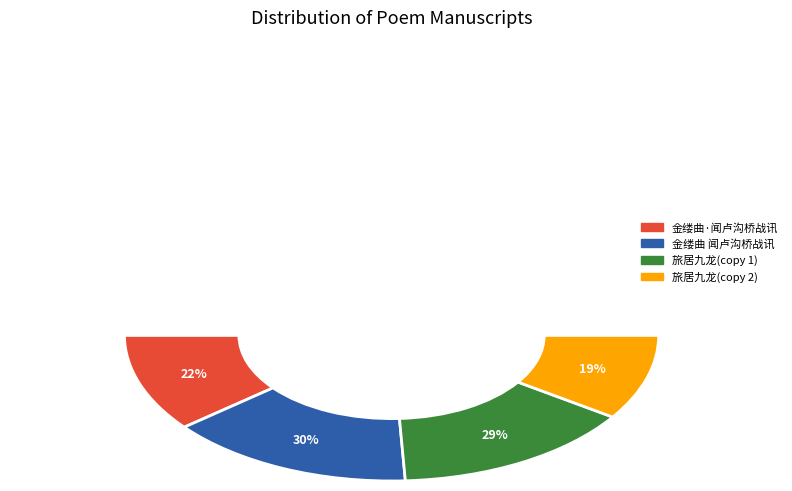

To the nearest percent, what percentage of the pie is 金缕曲·闻卢沟桥战讯?

22%